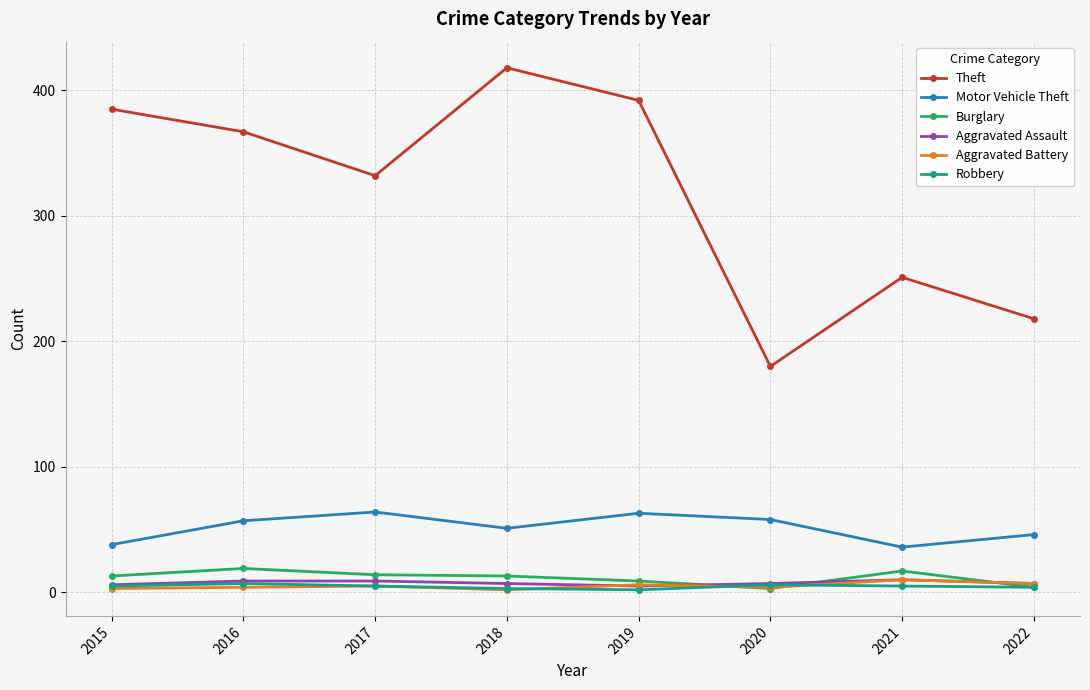

Where is the first local minimum for Motor Vehicle Theft?

2018